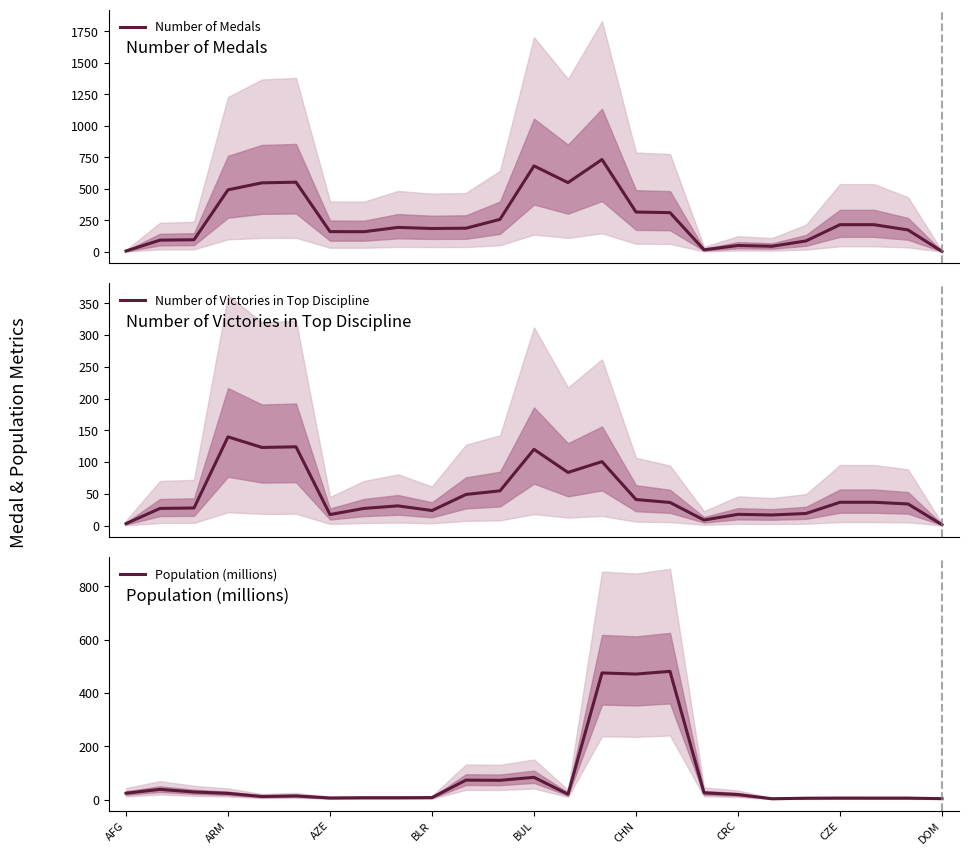

In Number of Medals, how many points are higher than both neighbors (excluding endpoints)?

5